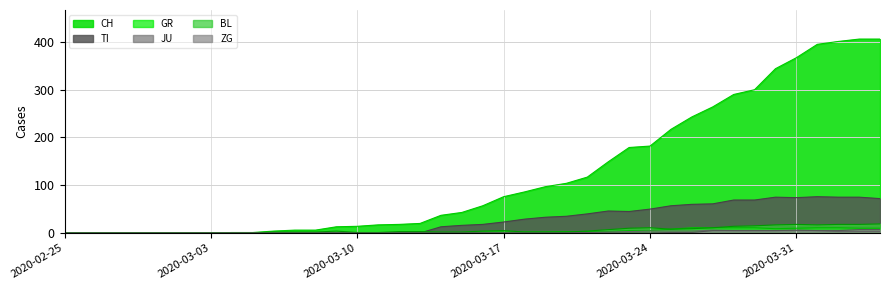

What is the value of the GR point at the 23rd from the left?

2